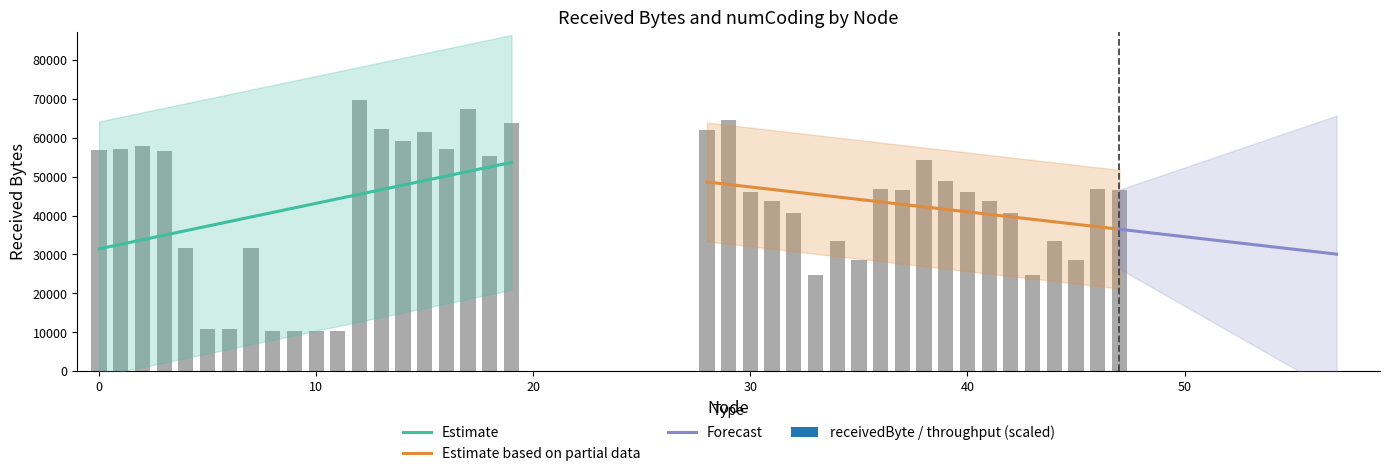

What is the value of the 20th bar from the left?

63700